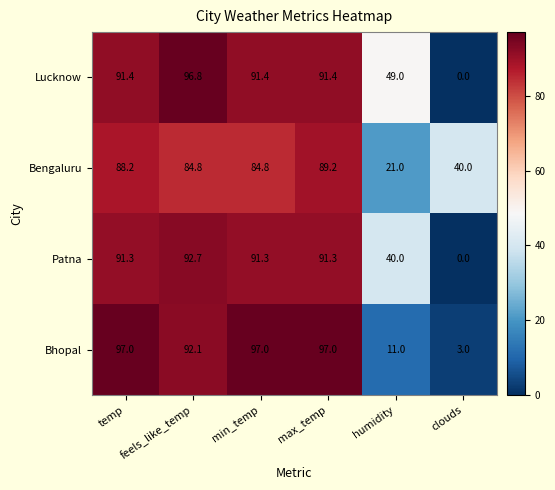

The value of Lucknow at clouds is -45.4. True or false?

False